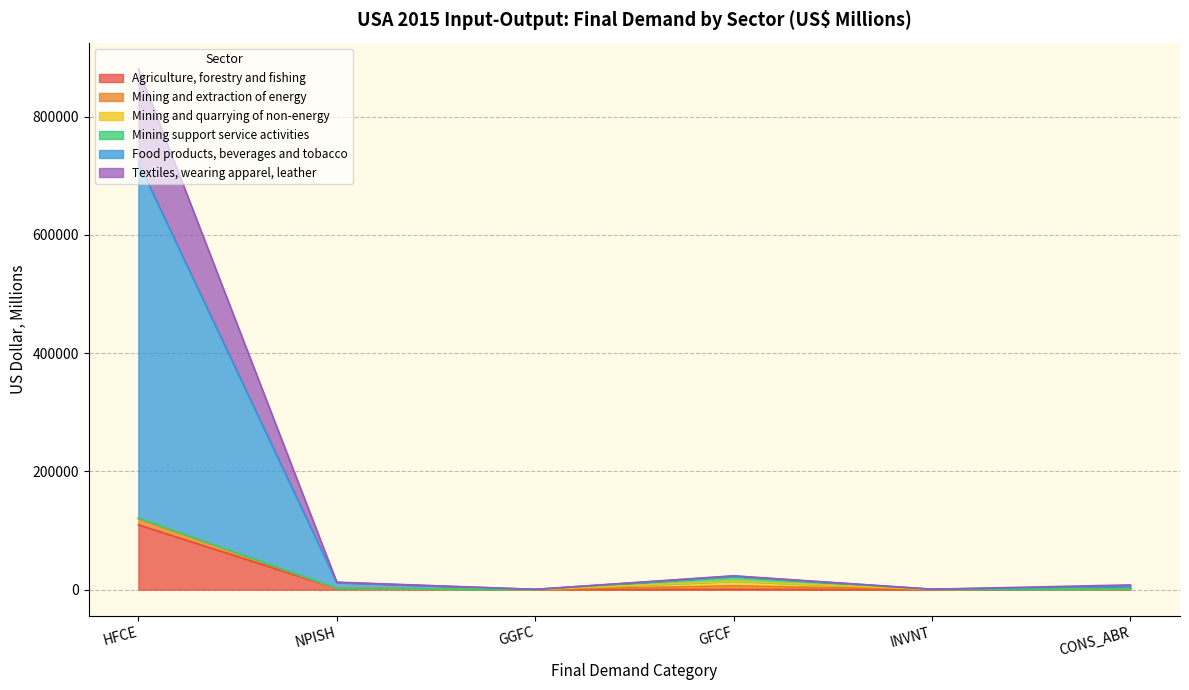

Which category has the highest value in the Agriculture, forestry and fishing series?

HFCE